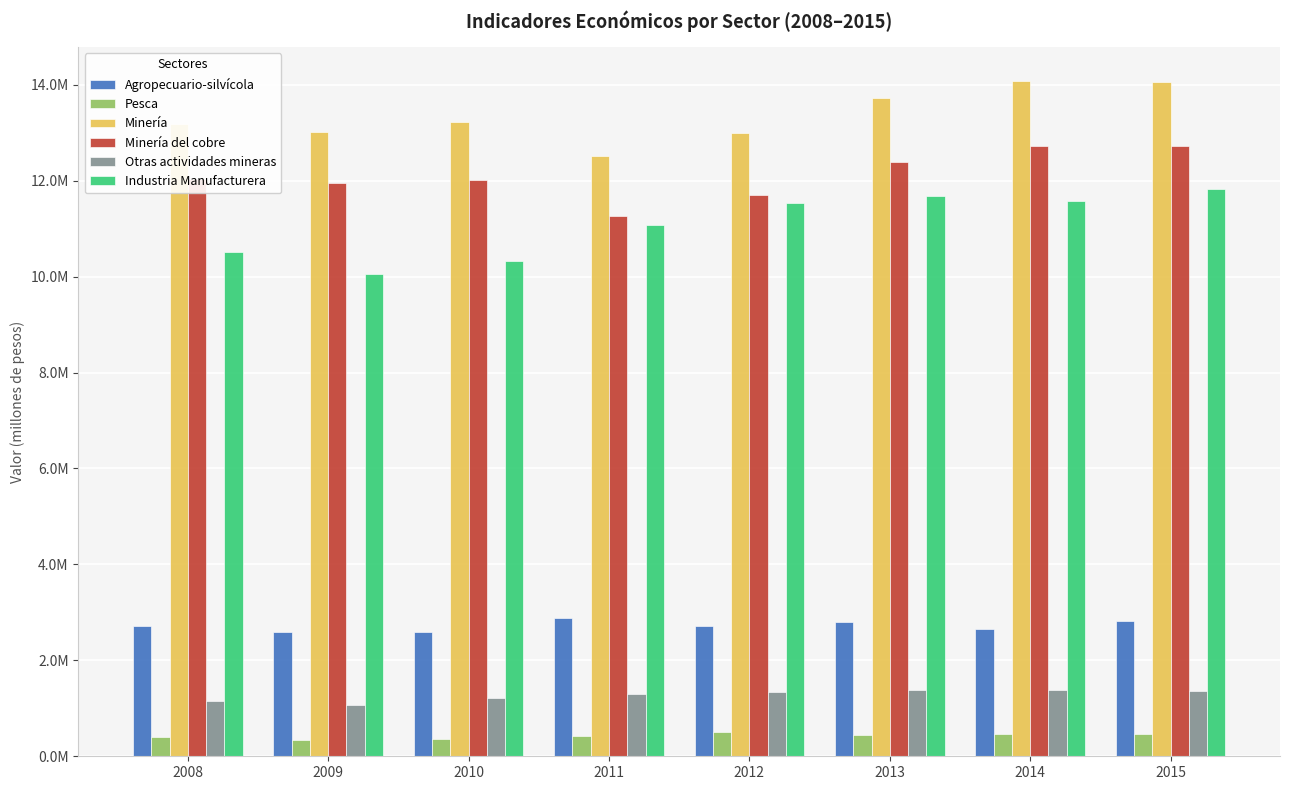

Rank the categories by Minería del cobre value from highest to lowest.

2014, 2015, 2013, 2008, 2010, 2009, 2012, 2011